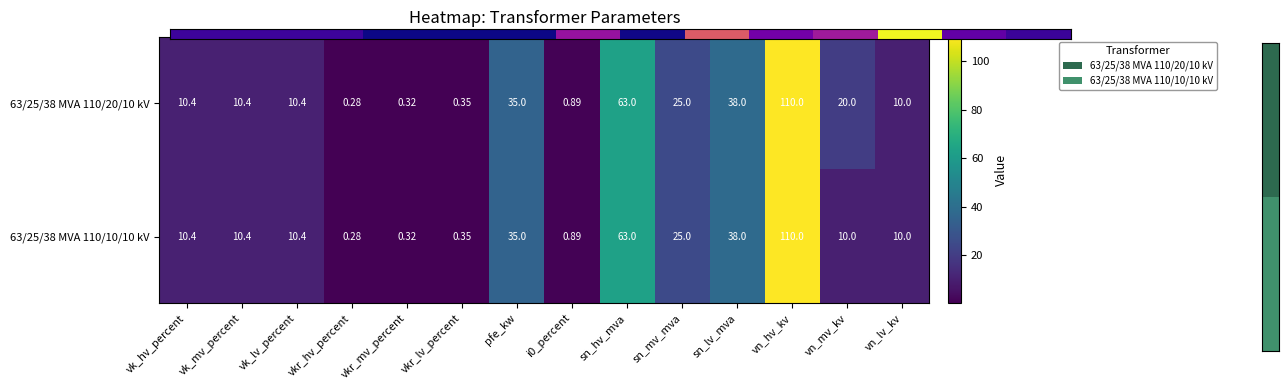

Which category has the highest value across all series?

vn_hv_kv